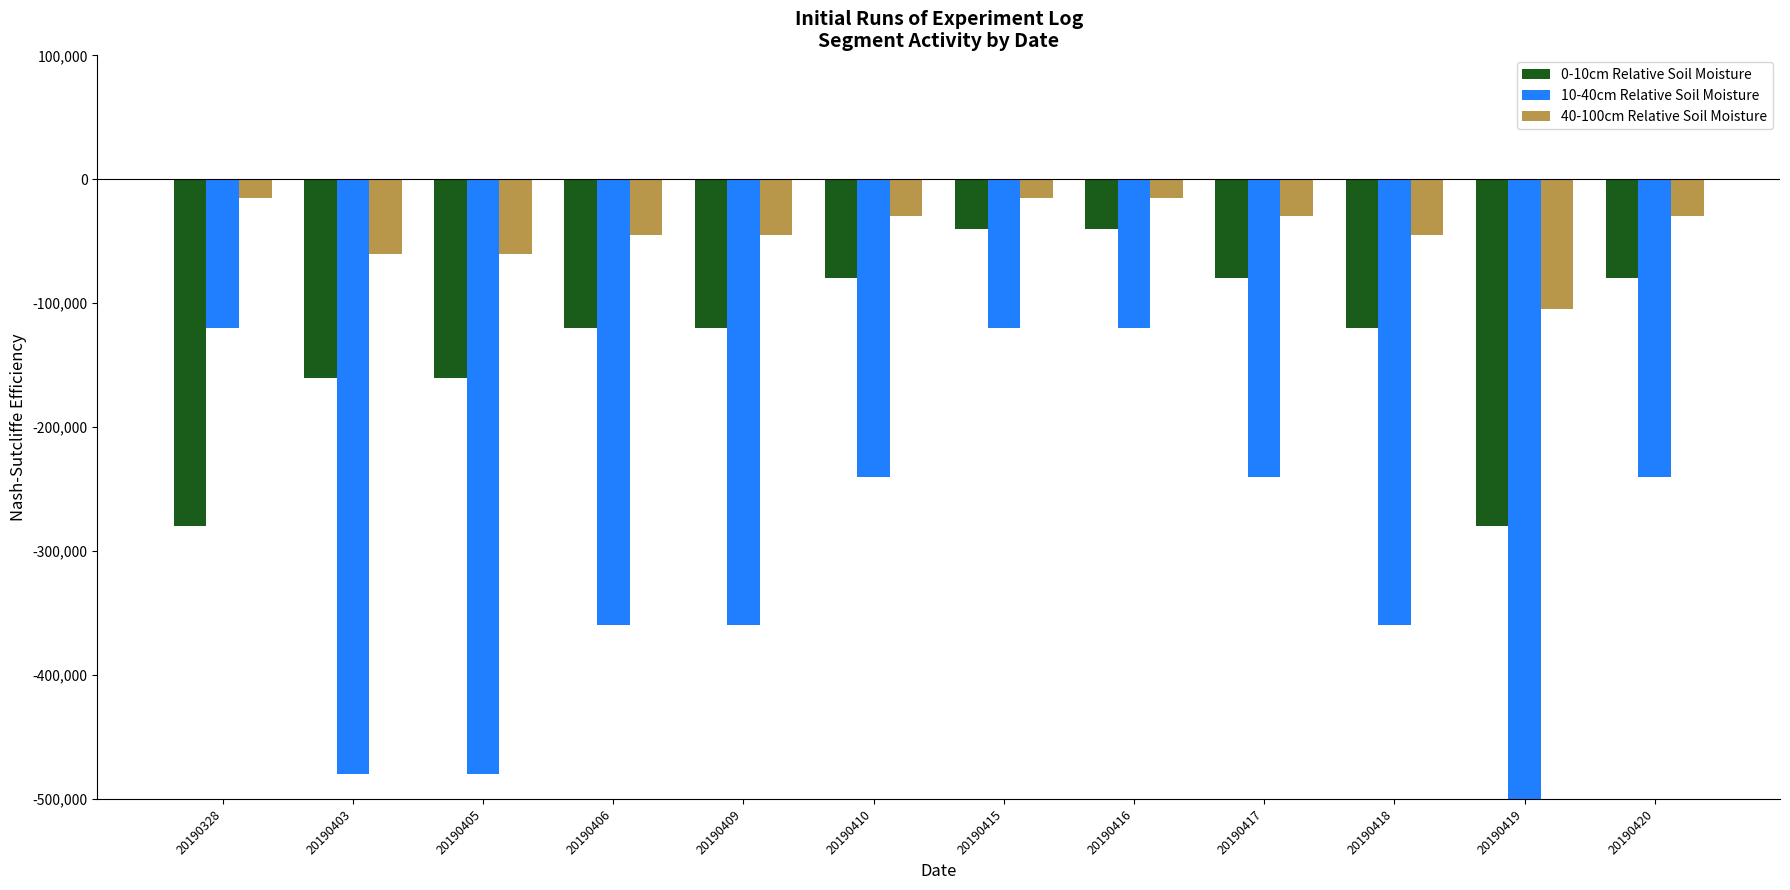

What is the difference between the highest and lowest values at 20190409?

315000